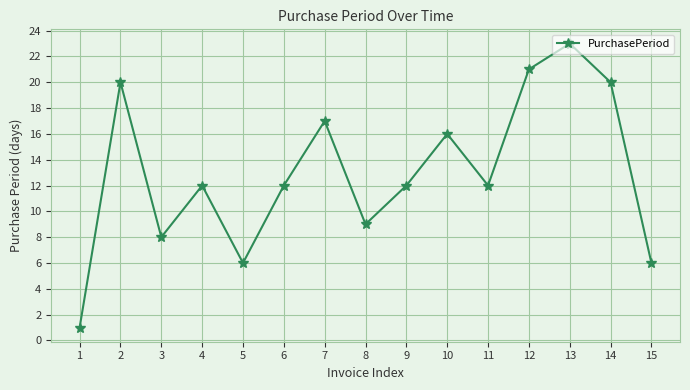

Which category has the highest value across all series?

13